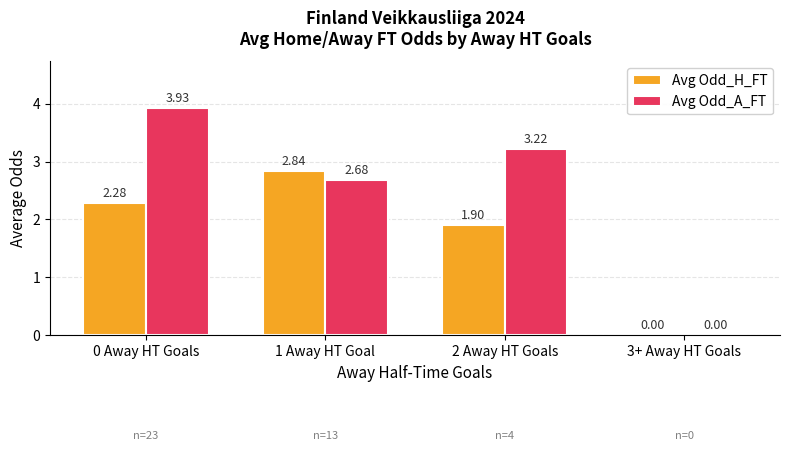

Which category has the highest value in the Avg Odd_A_FT series?

0 Away HT Goals